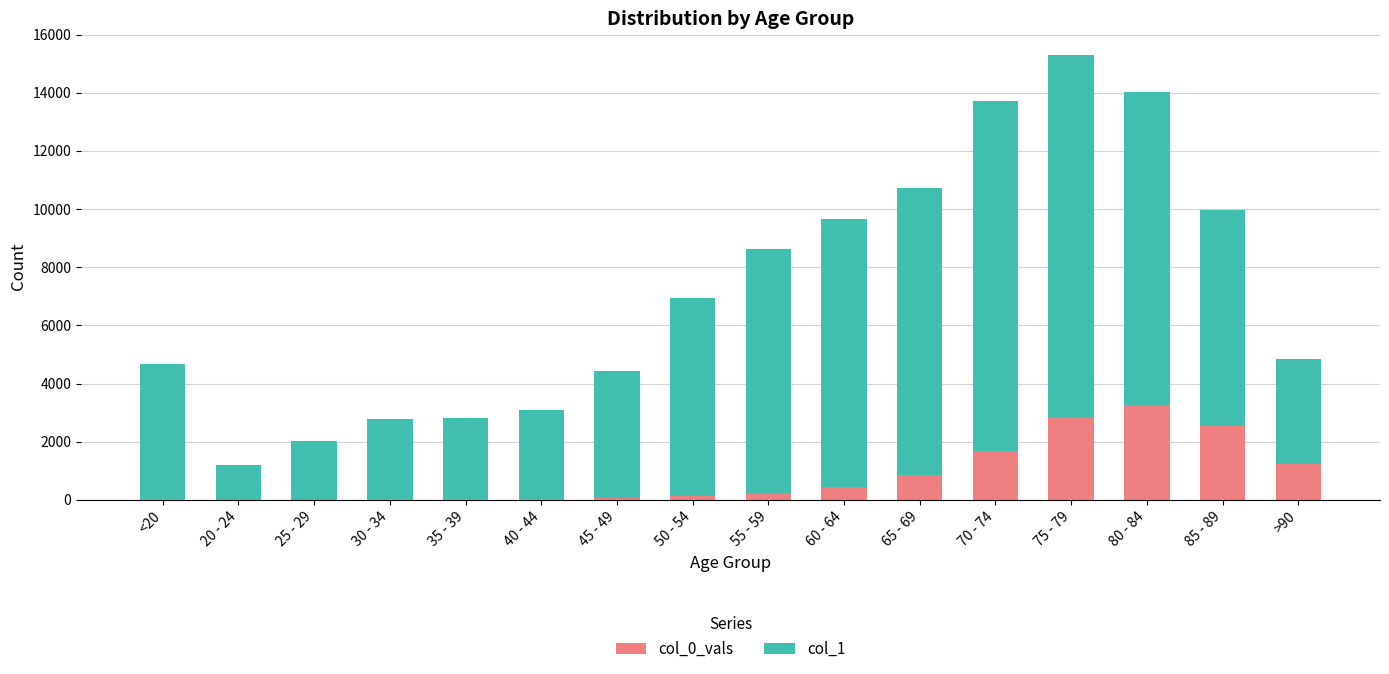

At which category is the sum across all series the highest?

75 - 79